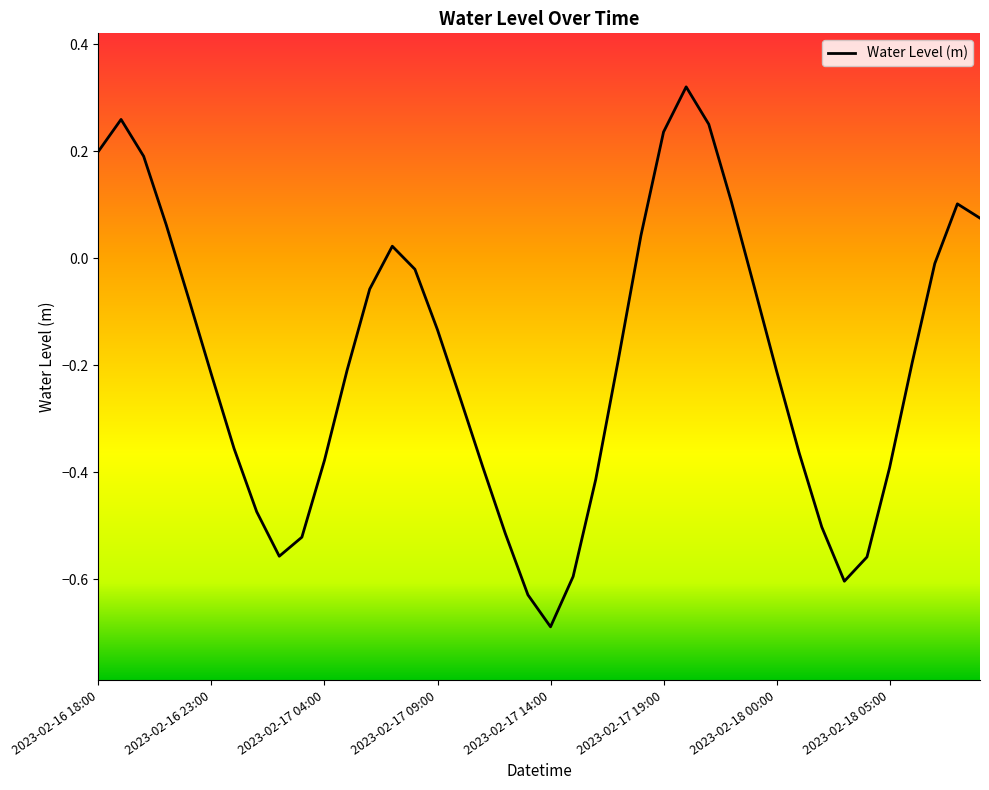

What is the difference between the maximum and minimum values?

1.0